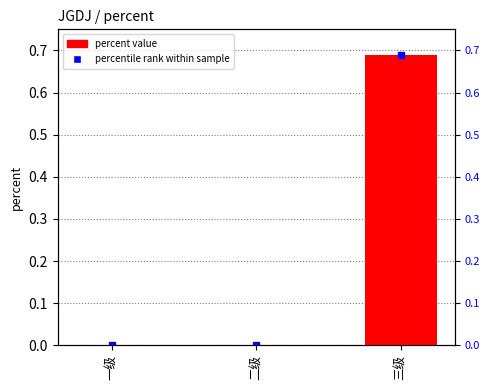

Rank the categories by value from lowest to highest.

一级, 二级, 三级